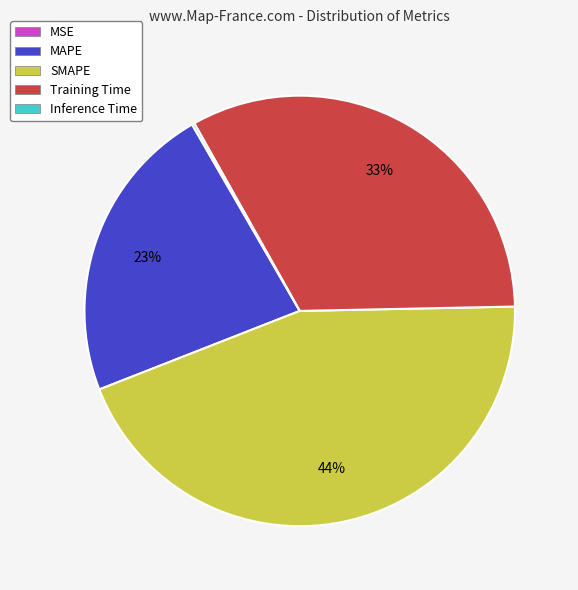

The Training Time slice represents 47% of the pie. True or false?

False